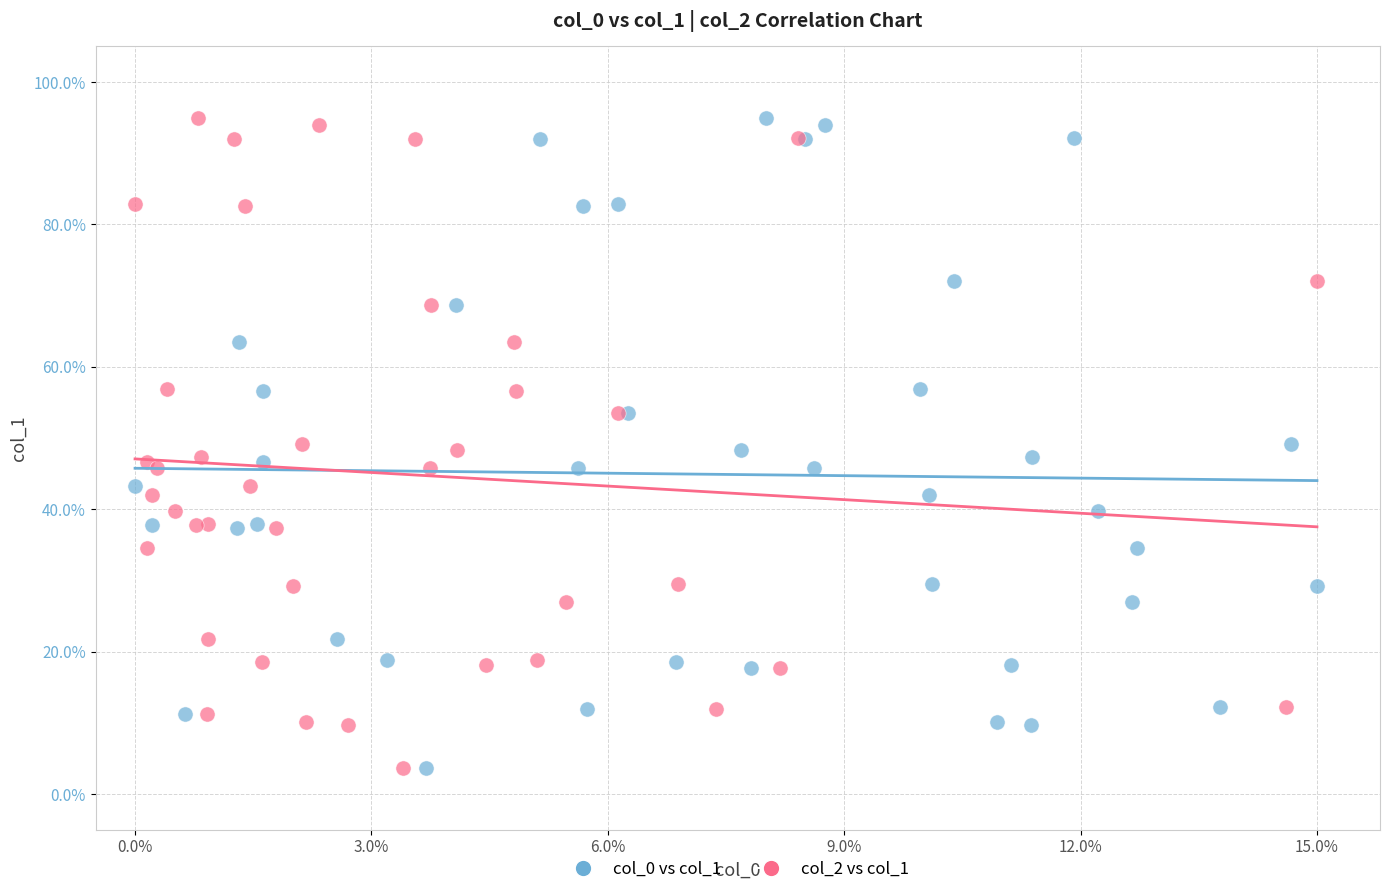

What are all the series names shown in the legend?

col_0 vs col_1, col_2 vs col_1